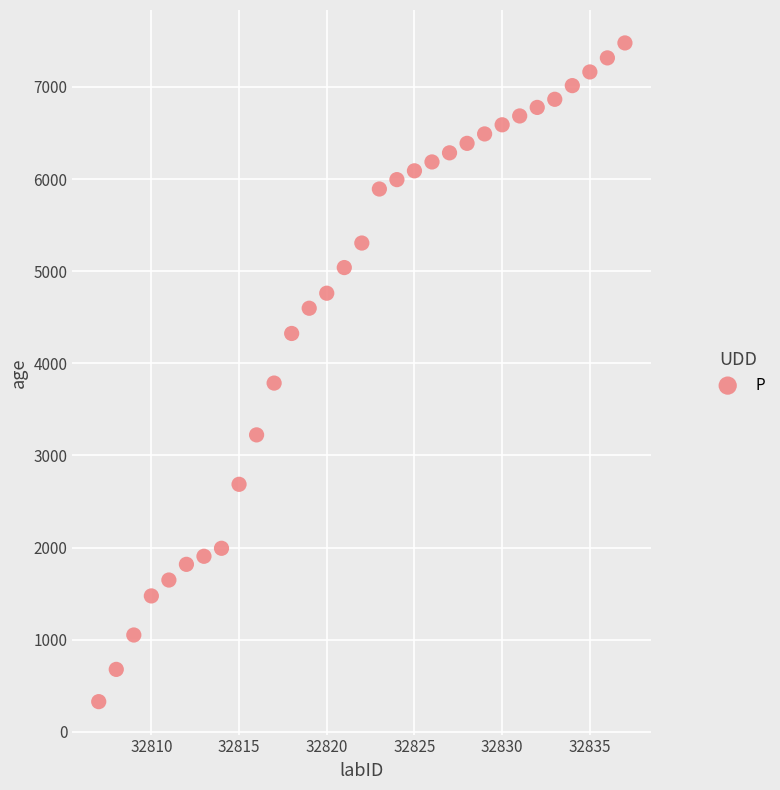

What is the range of Y values (max minus min)?

7147.9